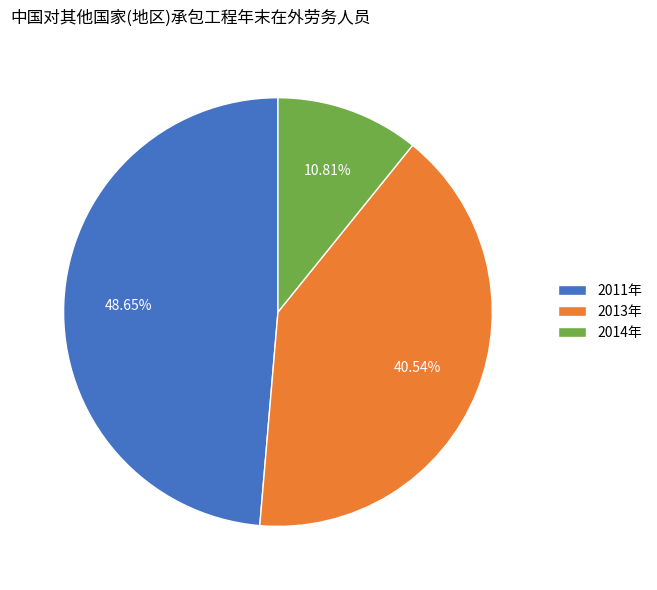

Is it true that 2011年 is 39% of the pie?

False